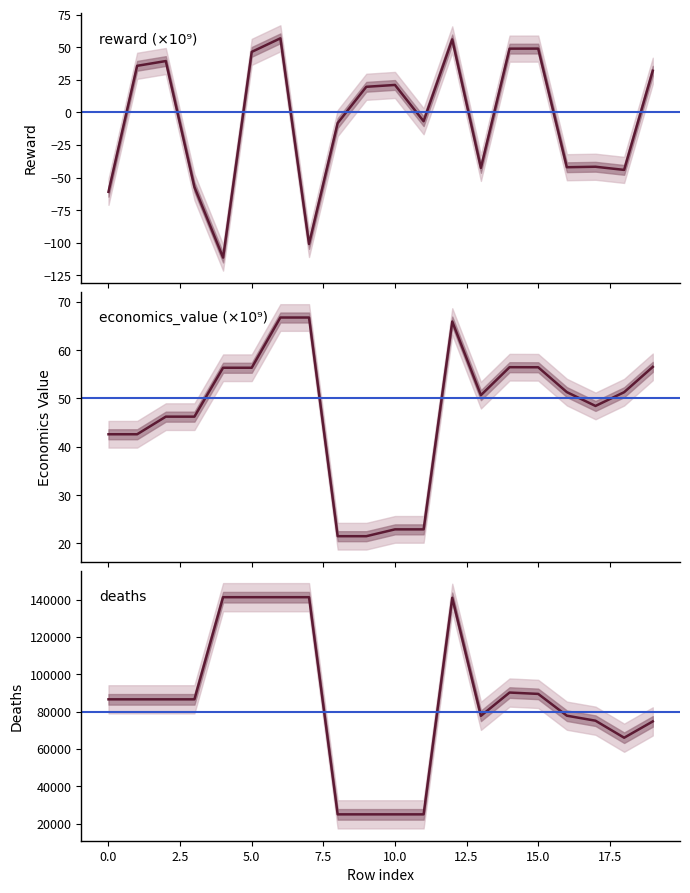

Reading left to right, extract all data points from this chart.

reward: 0=-60.9	1=35.7	2=39.3	3=-57.3	4=-111.3	5=46.4	6=56.8	7=-100.9	8=-8.2	9=19.6	10=21.0	11=-6.8	12=55.9	13=-42.6	14=48.8	15=48.9	16=-42.1	17=-41.7	18=-44.1	19=31.9
economics_value: 0=42.6	1=42.6	2=46.2	3=46.2	4=56.4	5=56.4	6=66.8	7=66.8	8=21.5	9=21.5	10=22.9	11=22.9	12=65.9	13=50.7	14=56.5	15=56.5	16=51.3	17=48.5	18=51.3	19=56.5
deaths: 0=86572.5	1=86572.5	2=86572.5	3=86572.5	4=141309.9	5=141309.9	6=141309.9	7=141309.9	8=24930.8	9=24930.8	10=24930.8	11=24930.8	12=140993.5	13=77722.0	14=90211.1	15=89484.8	16=77804.5	17=75120.8	18=65999.8	19=74741.6